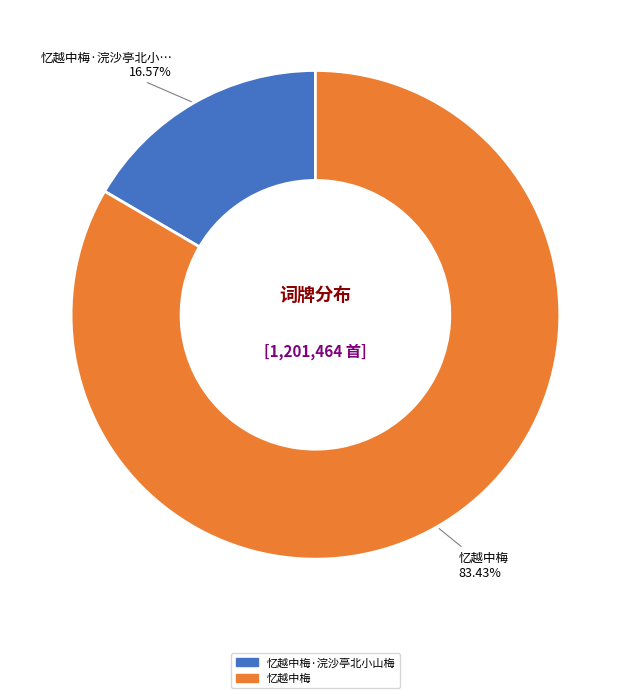

Combined, do 忆越中梅 and 忆越中梅·浣沙亭北小山梅 account for over 50%?

Yes